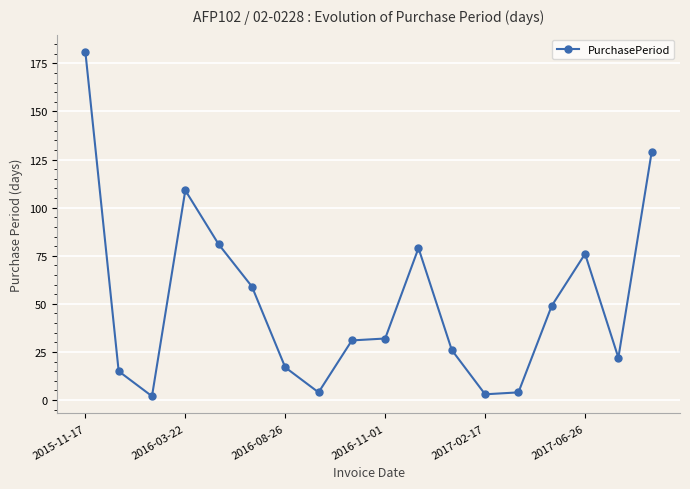

True or false: there are more than 0 points higher than both neighbors.

True